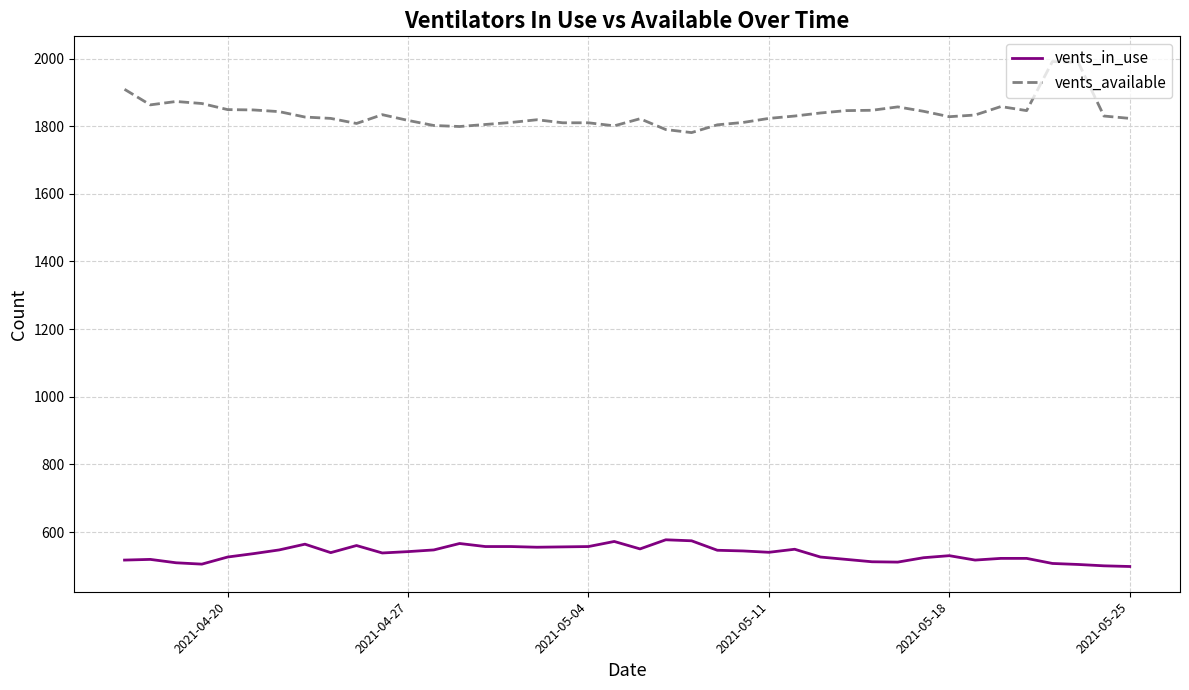

Rank the series by their maximum value, from lowest to highest.

vents_in_use, vents_available